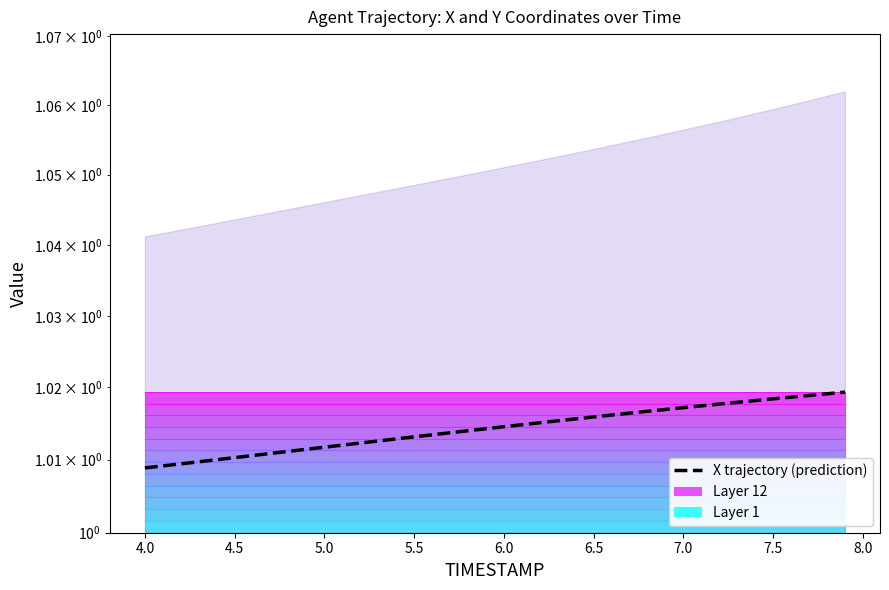

Count the values in the range 1 to 2.

40